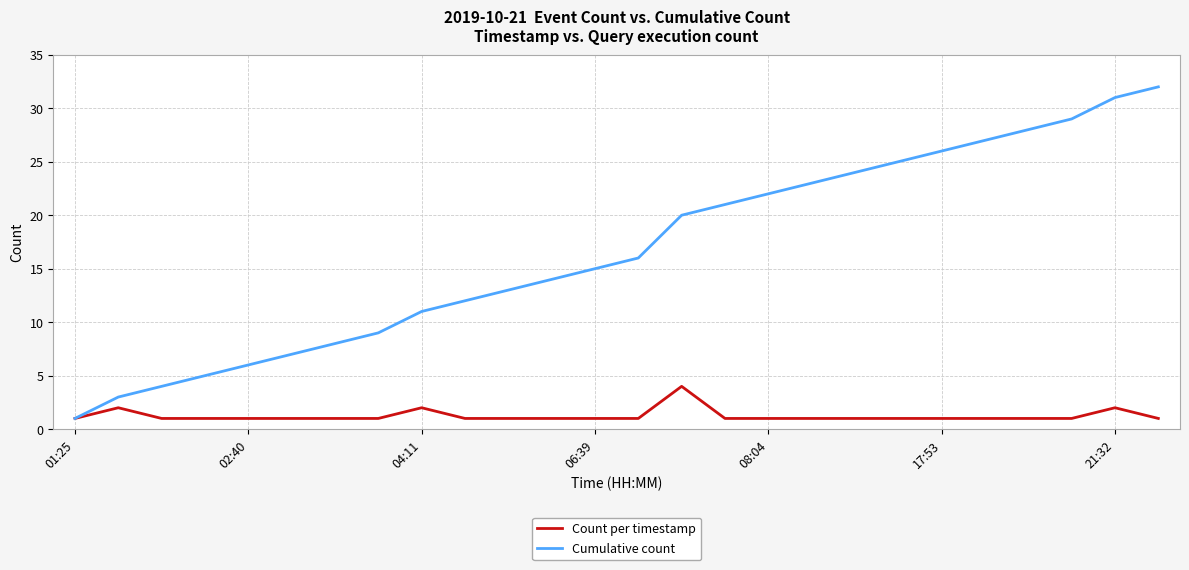

What is the smallest value displayed?

1